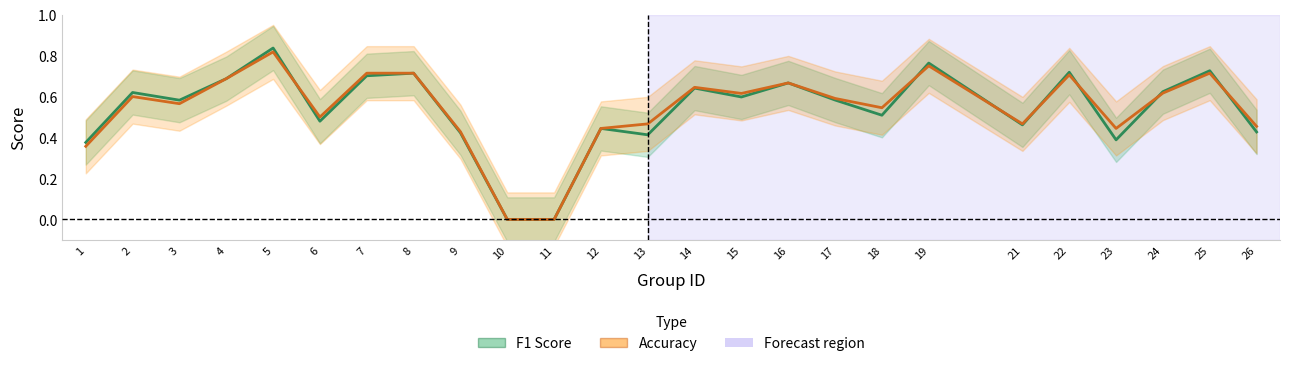

Which series has the largest total across all categories?

Accuracy